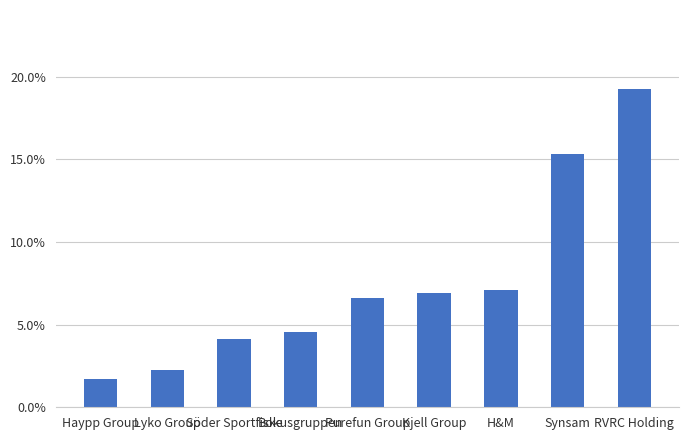

What is the difference between the maximum and second lowest values?

0.2